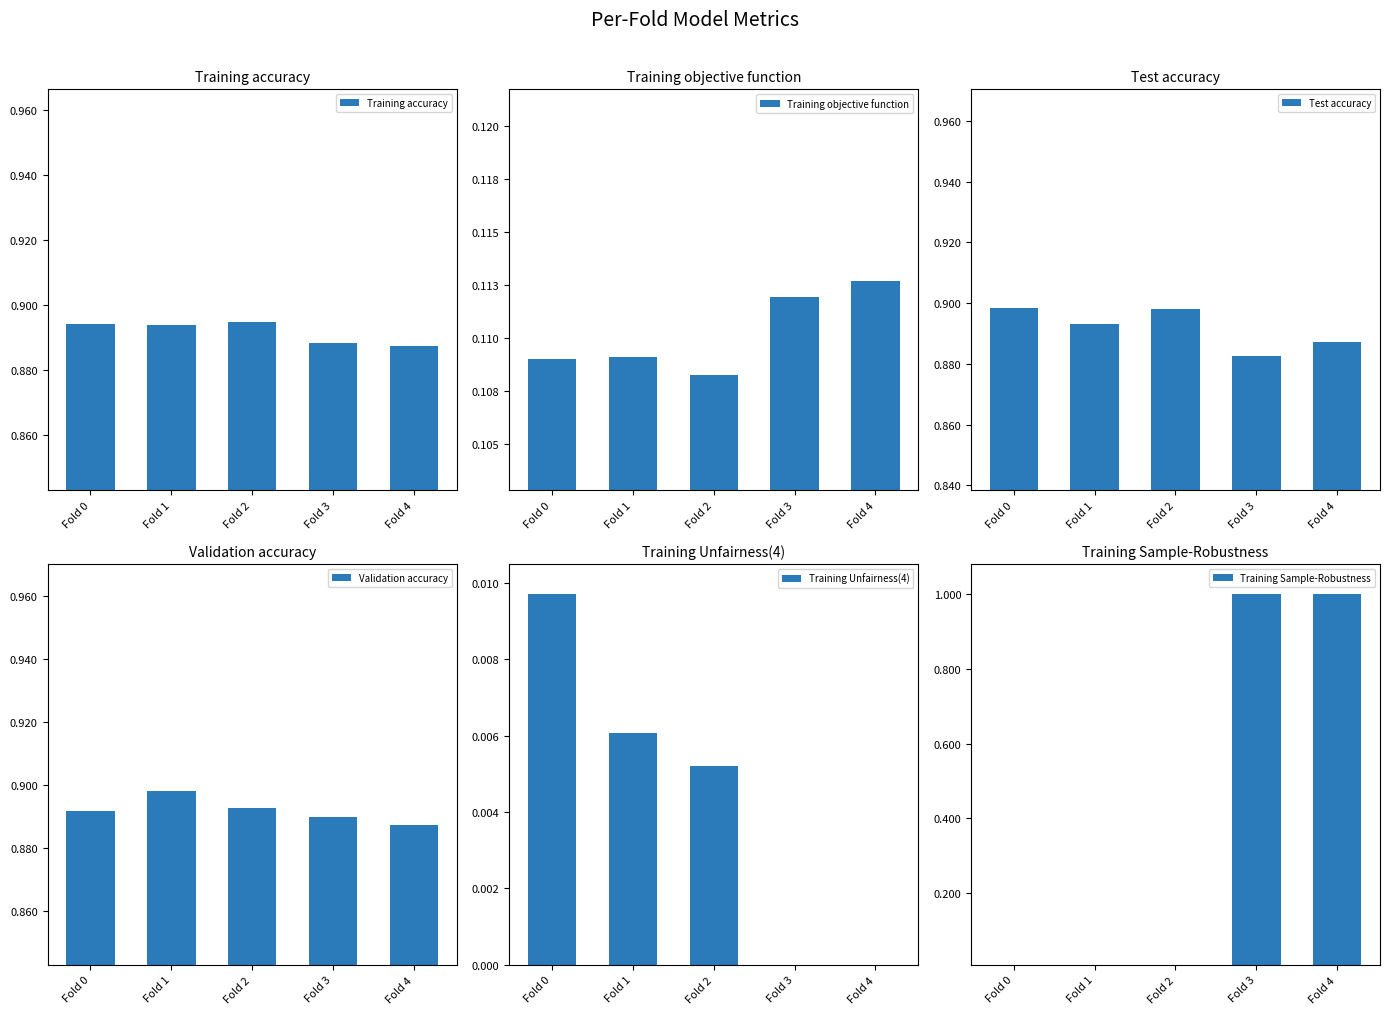

Which has a higher value, Fold 4 or Fold 1?

Fold 1